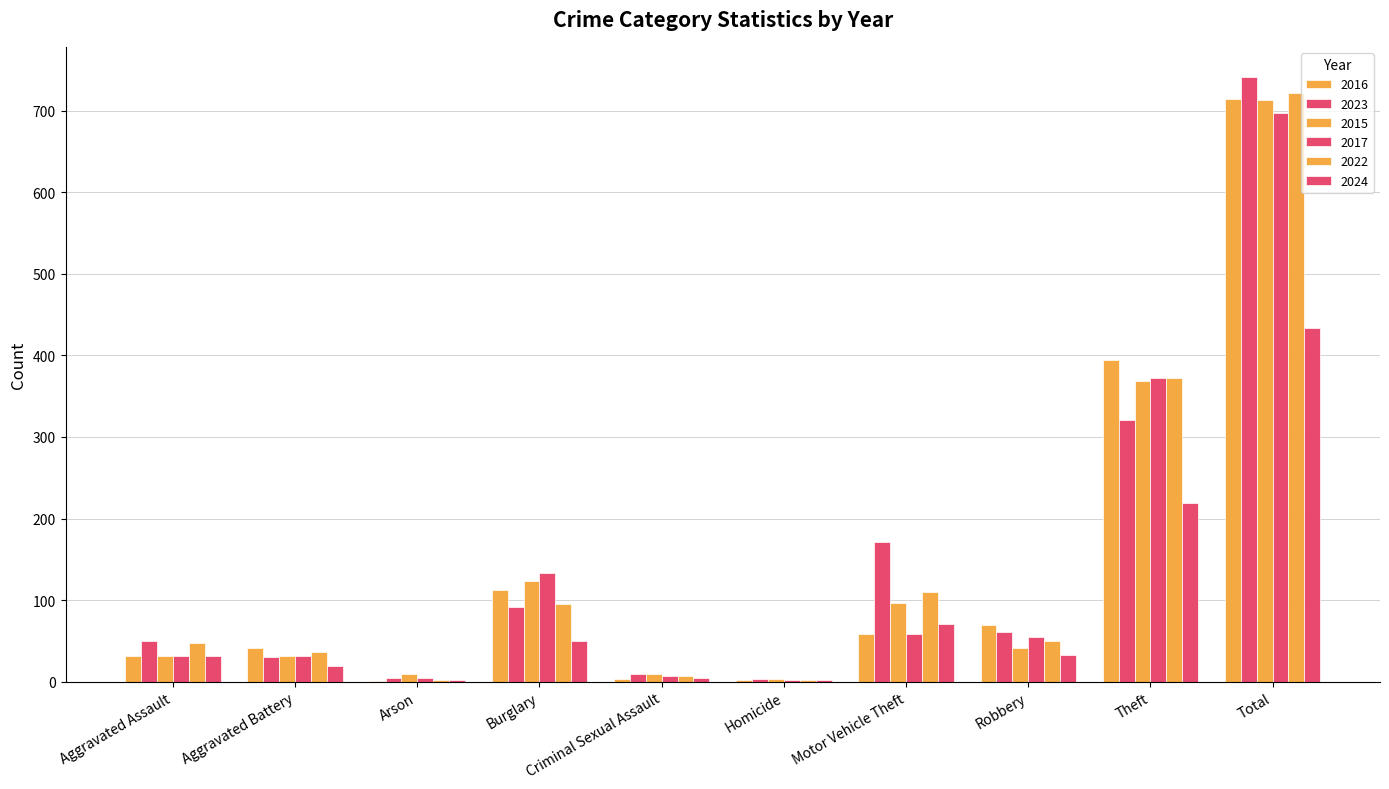

How many data points does each series have?

10